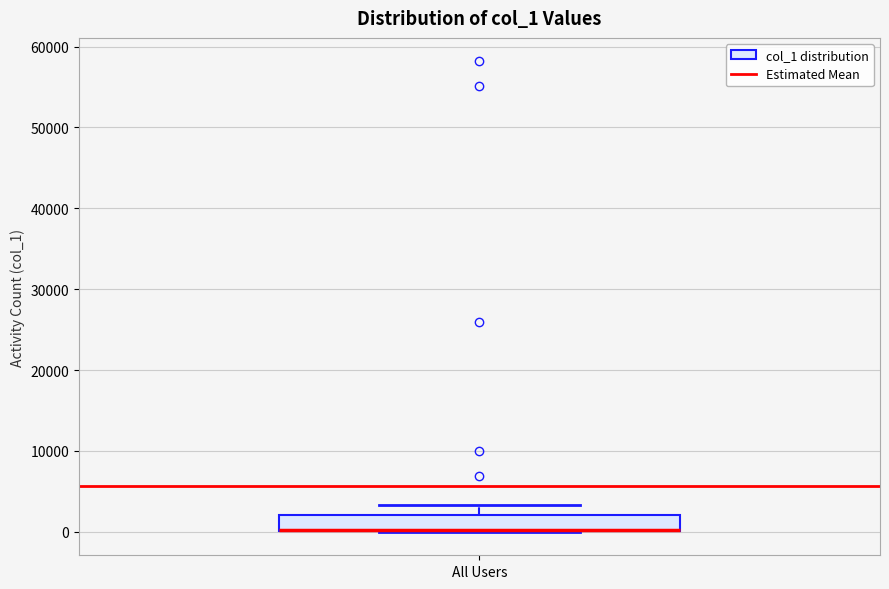

Read this box plot against the y-axis: the position of the median line, the range covered by the box, and the ends of both whiskers. The values are not printed on the chart, so give them approximately, as read against the axis.

median 0 (drawn on the box's lower edge), box 0 to 2000, whiskers 0 to 3000